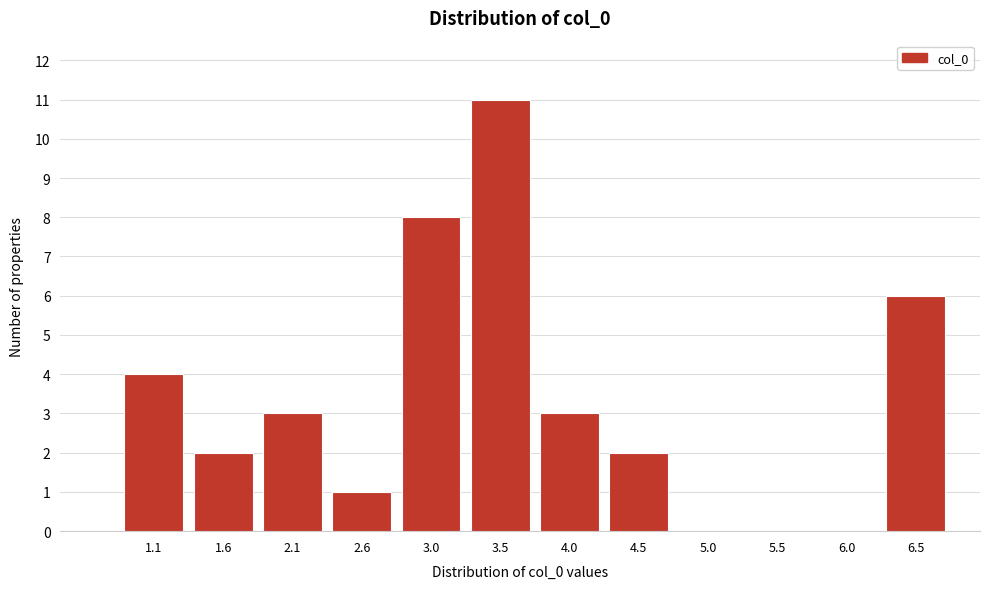

Reading left to right, extract all data points from this chart.

1.1=4	1.6=2	2.1=3	2.6=1	3.0=8	3.5=11	4.0=3	4.5=2	5.0=0	5.5=0	6.0=0	6.5=6